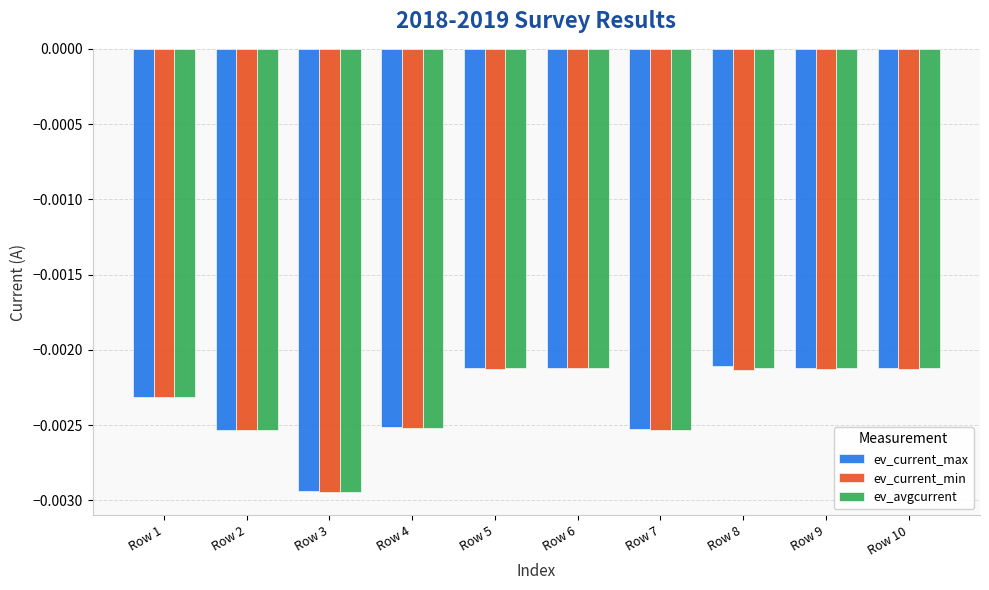

Which category has the lowest value in the ev_current_max series?

Row 3